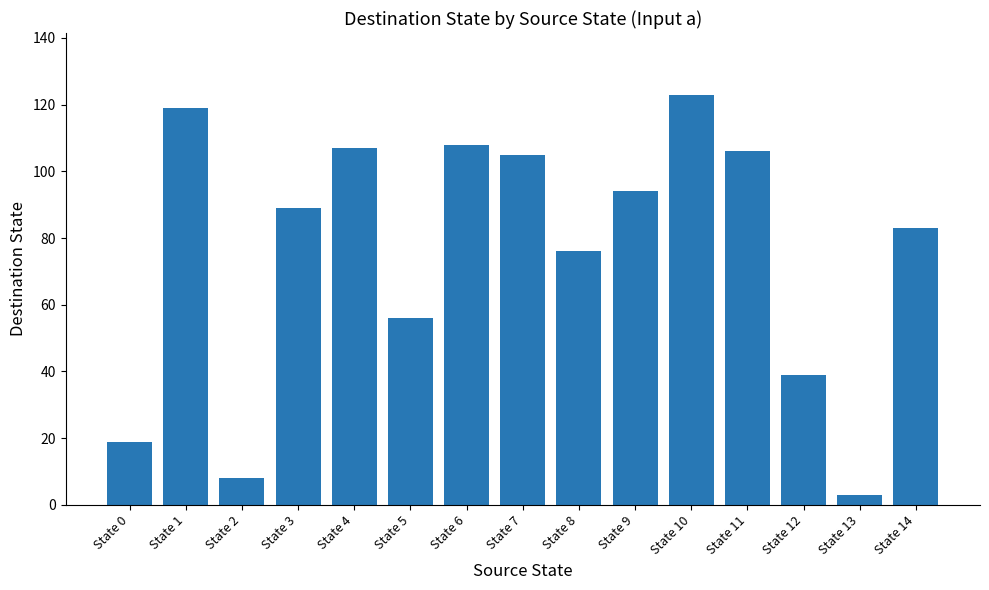

Reading right to left, extract all data points from this chart.

83	3	39	106	123	94	76	105	108	56	107	89	8	119	19